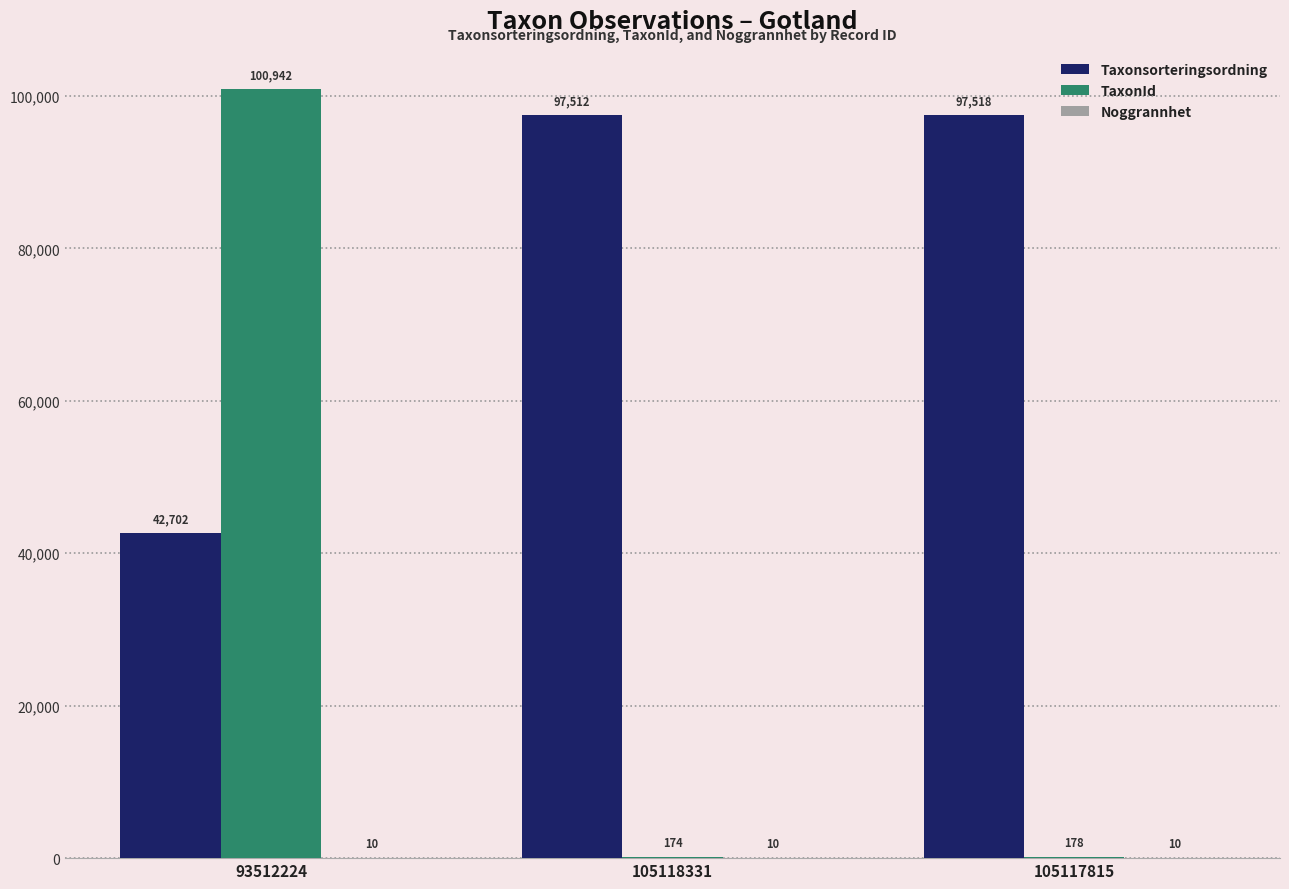

What is the total value across all series at 105117815?

97706